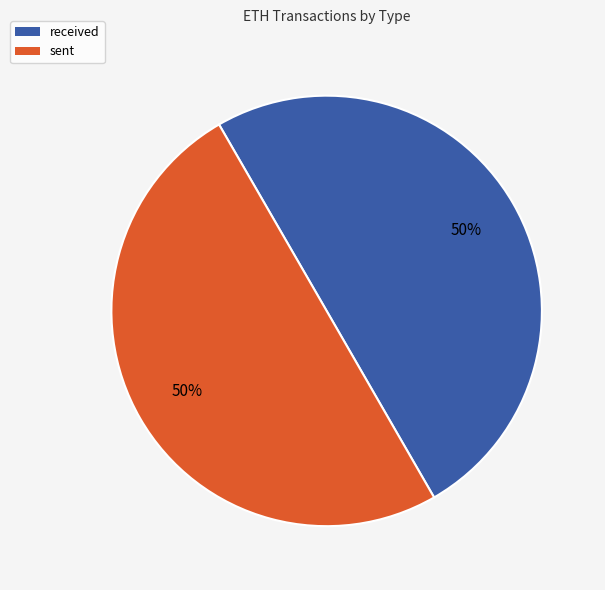

What is the ratio of the value at sent to the value at received?

1.0